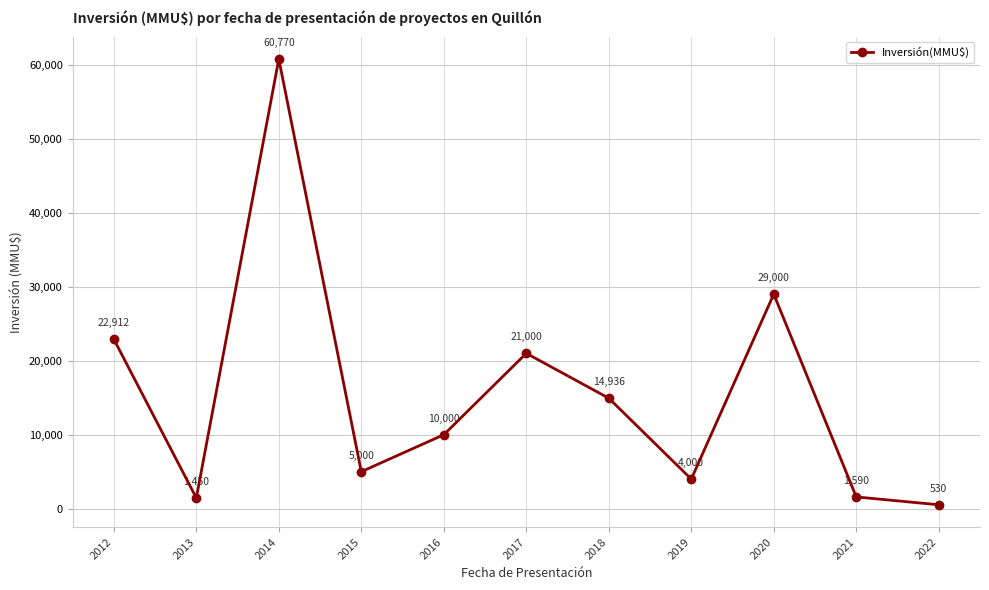

At which category does the data reach its first local peak?

2014